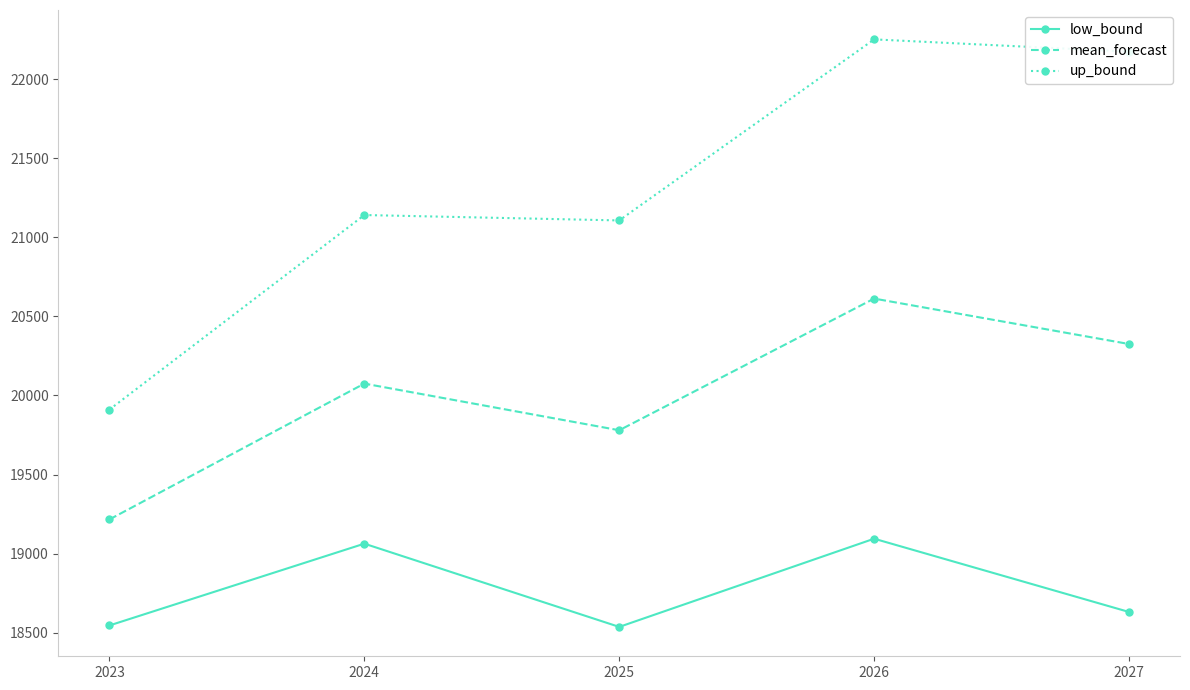

Is the value of low_bound at 2026 greater than the value of up_bound at 2026?

No